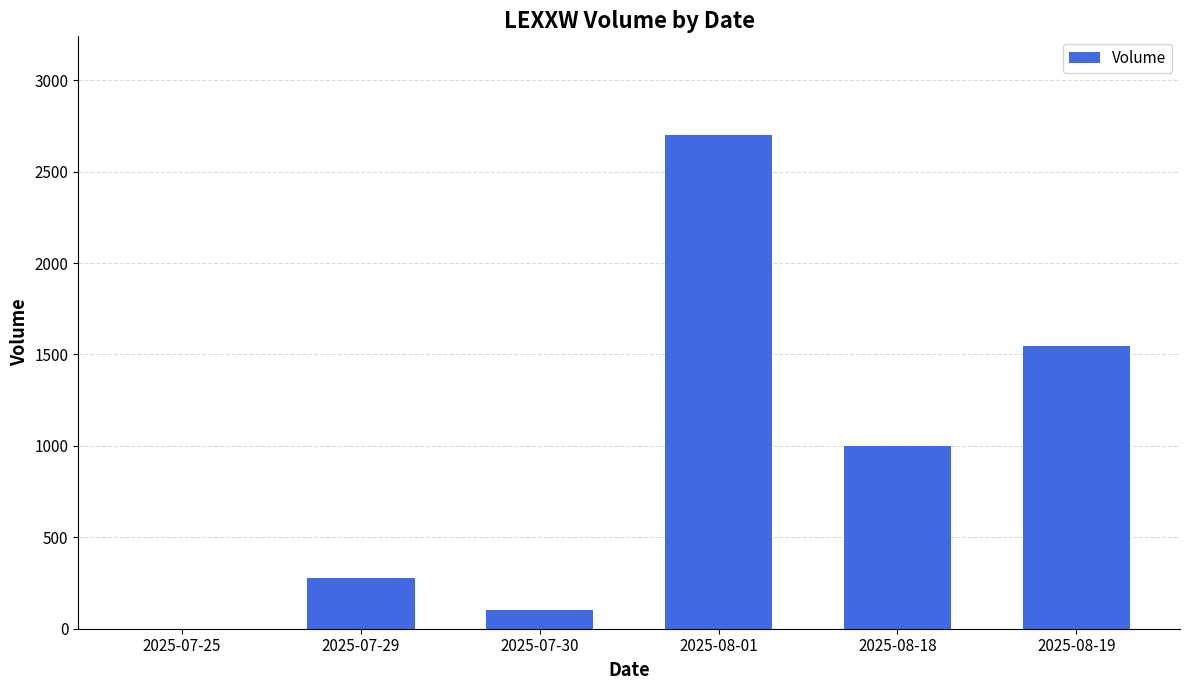

Reading left to right, list all the values displayed in this chart.

1	277	100	2700	1000	1547